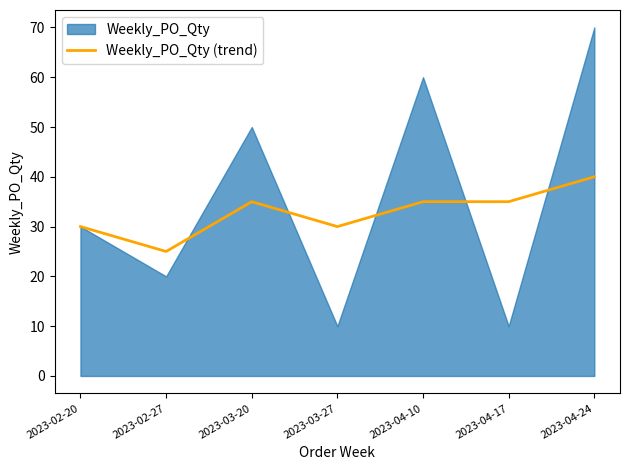

Is it true that Weekly_PO_Qty (trend) equals 35 at 2023-04-10?

True